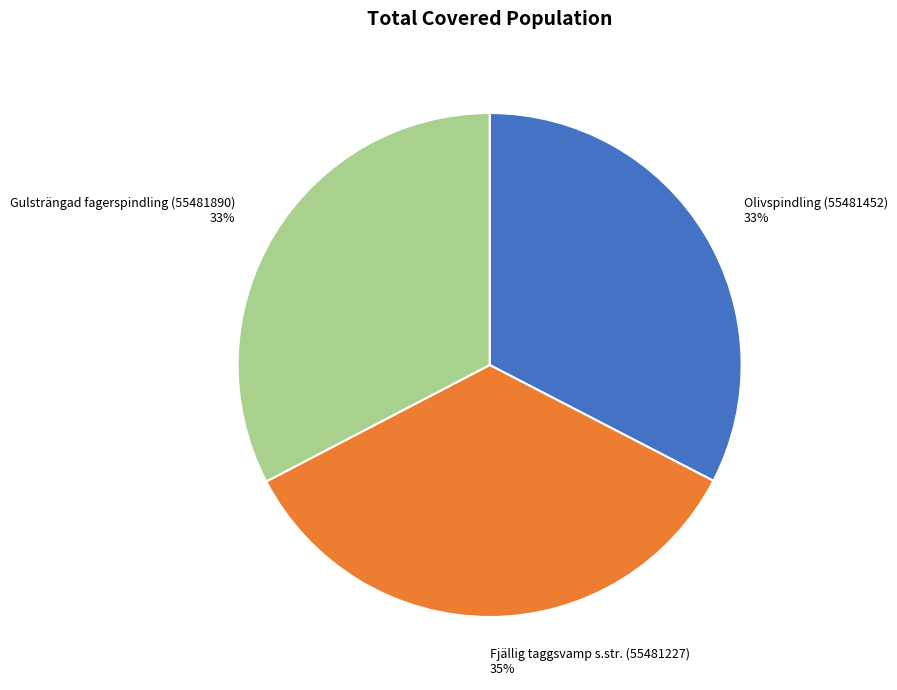

Which slice is the largest?

Fjällig taggsvamp s.str. (55481227)